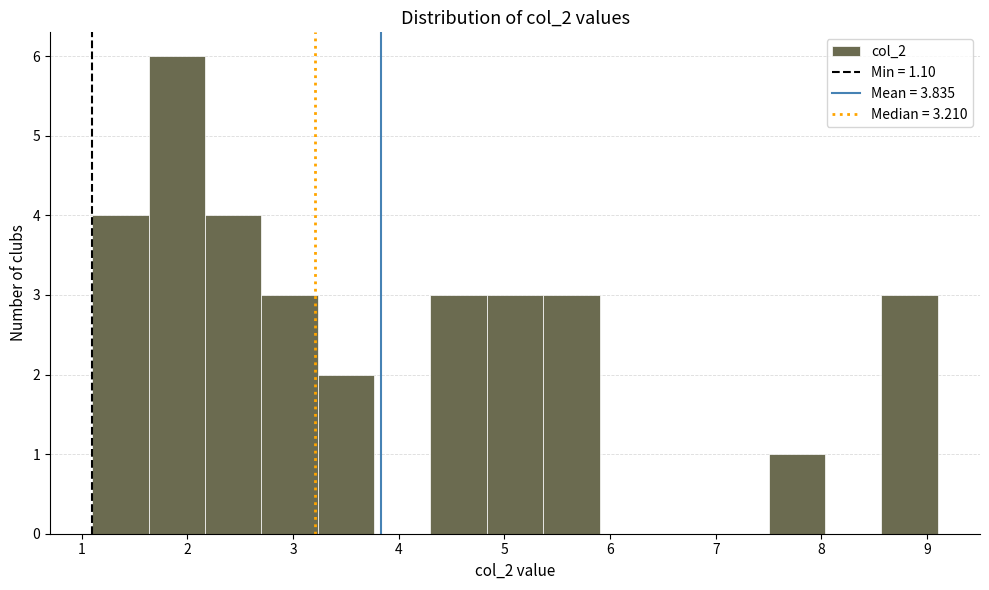

Reading left to right, list every bar in this chart as the range it spans on the x-axis followed by its height. Neither the bar edges nor the heights are printed on the chart, so give them approximately, as read against the axes.

1.1 to 1.6: 4
1.6 to 2.2: 6
2.2 to 2.7: 4
2.7 to 3.2: 3
3.2 to 3.8: 2
3.8 to 4.3: 0
4.3 to 4.8: 3
4.8 to 5.4: 3
5.4 to 5.9: 3
5.9 to 6.4: 0
6.4 to 7.0: 0
7.0 to 7.5: 0
7.5 to 8.0: 1
8.0 to 8.6: 0
8.6 to 9.1: 3